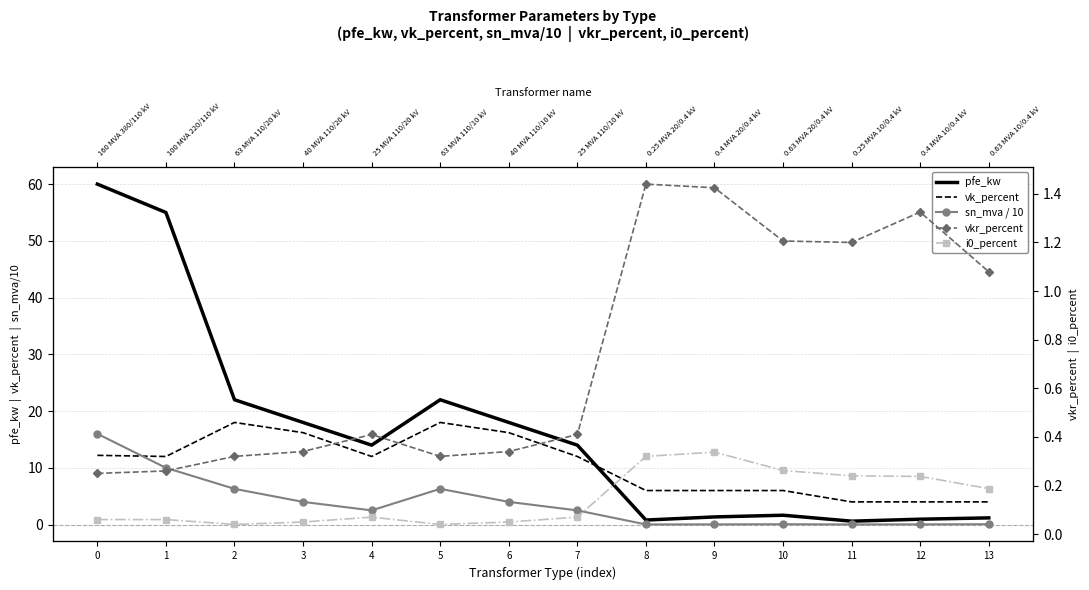

Rank the series by their maximum value, from lowest to highest.

i0_percent, vkr_percent, sn_mva / 10, vk_percent, pfe_kw